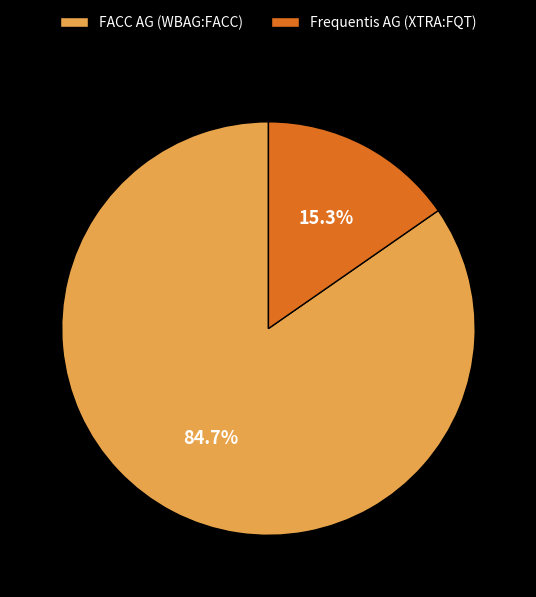

Is it true that Frequentis AG (XTRA:FQT) is 15% of the pie?

True